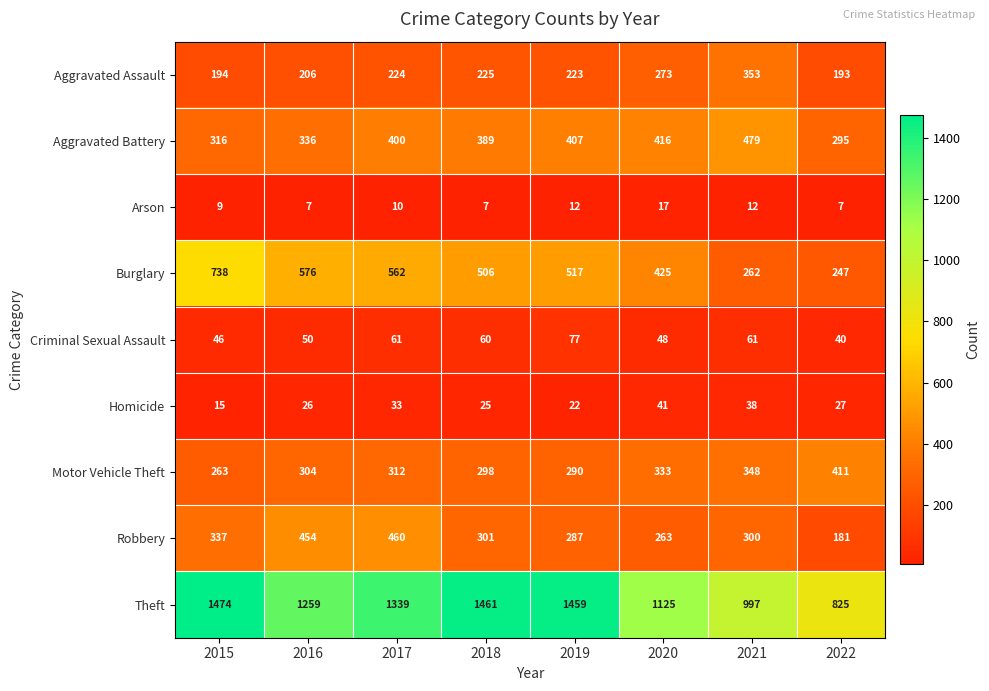

Where does the Burglary series first go above 517?

2015